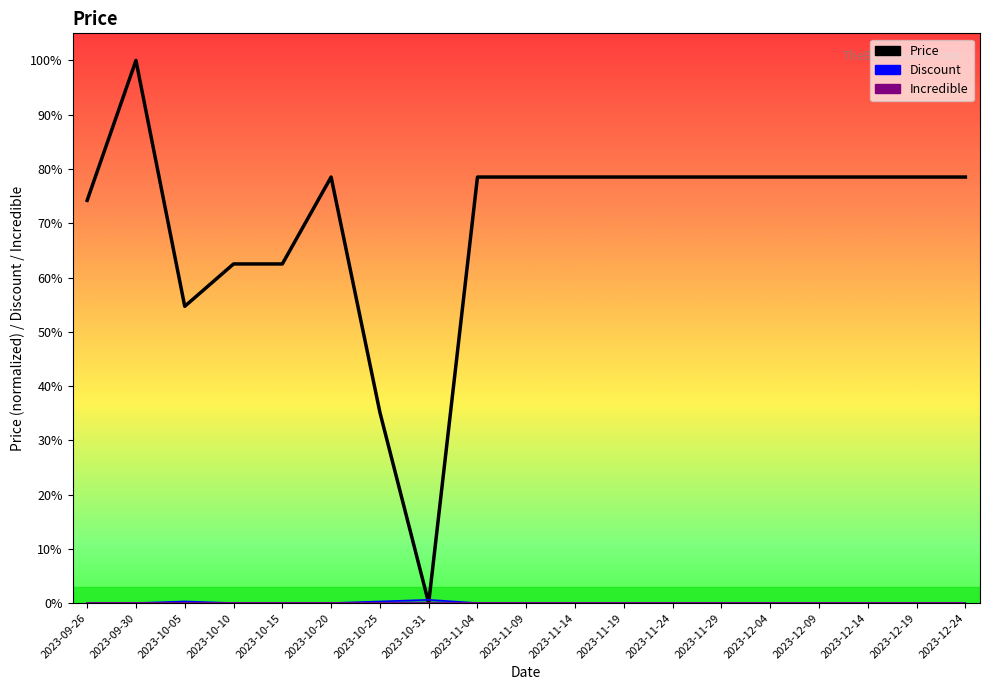

Rank the categories by value from highest to lowest.

2023-09-30, 2023-10-20, 2023-11-04, 2023-11-09, 2023-11-14, 2023-11-19, 2023-11-24, 2023-11-29, 2023-12-04, 2023-12-09, 2023-12-14, 2023-12-19, 2023-12-24, 2023-09-26, 2023-10-10, 2023-10-15, 2023-10-05, 2023-10-25, 2023-10-31